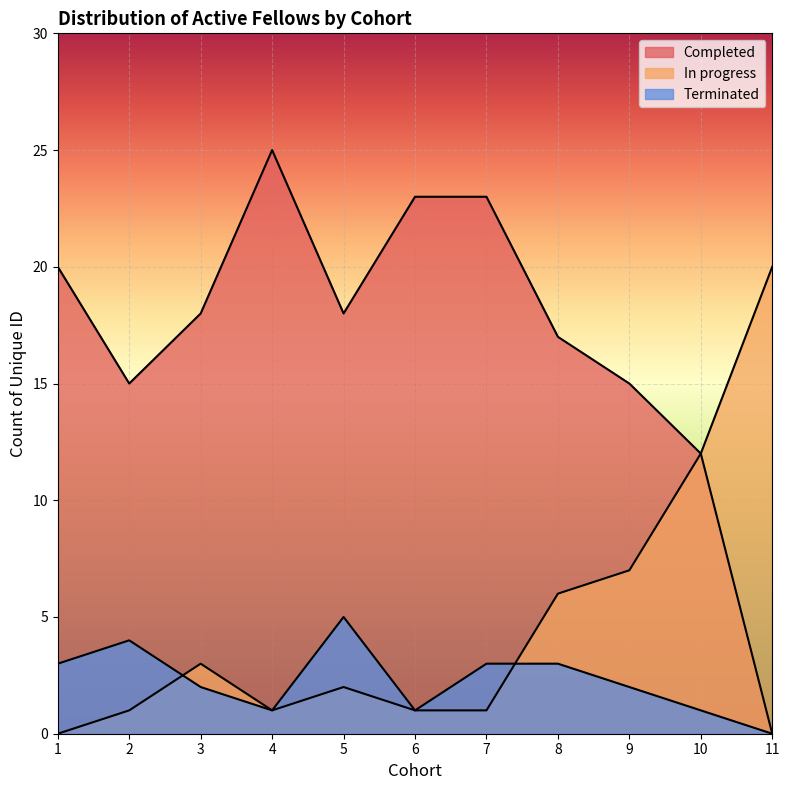

How many lines are shown in the chart?

3